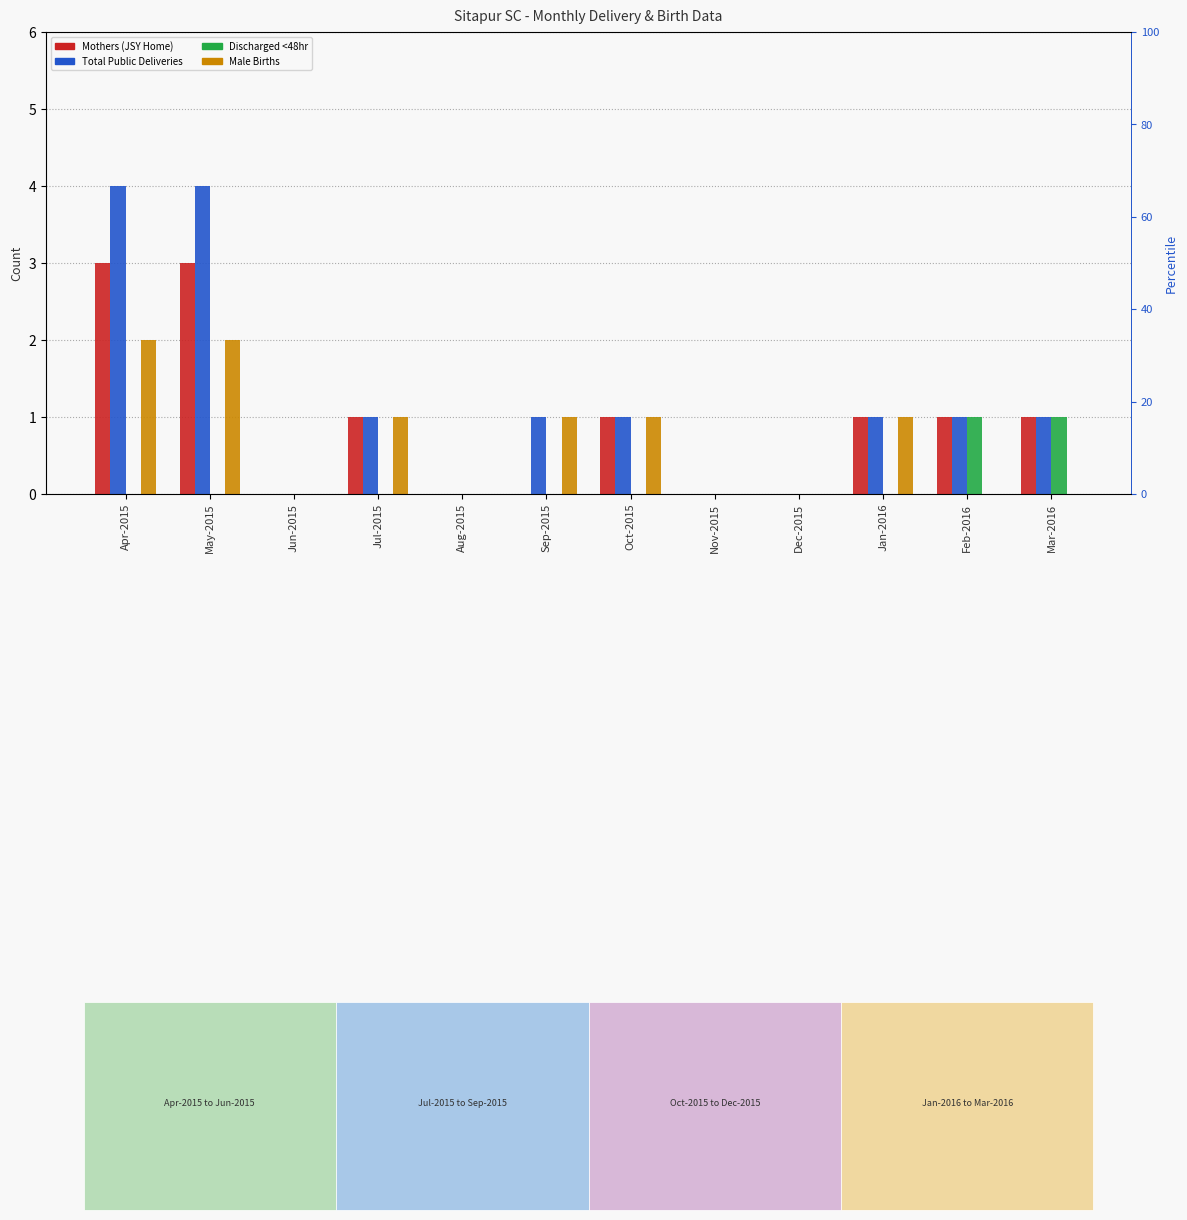

How many bars are there in each group?

4